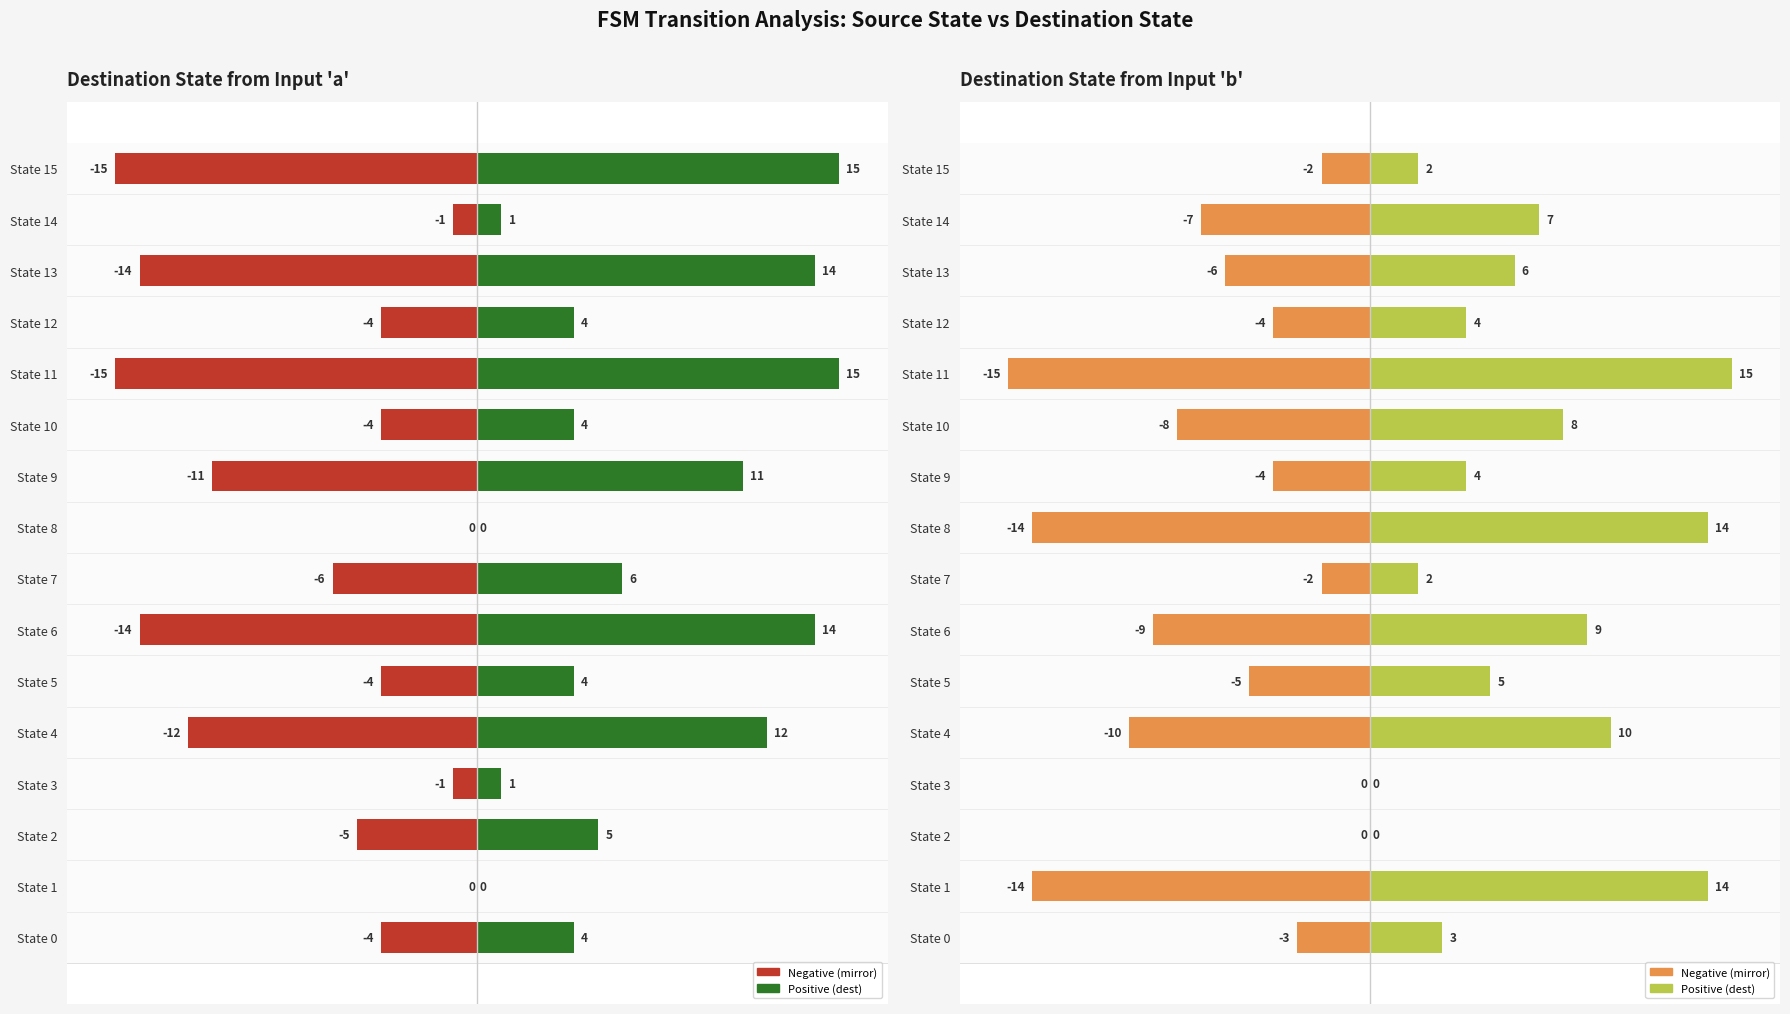

Where does the destination_state (input a) (negative) series first go above -4?

State 1